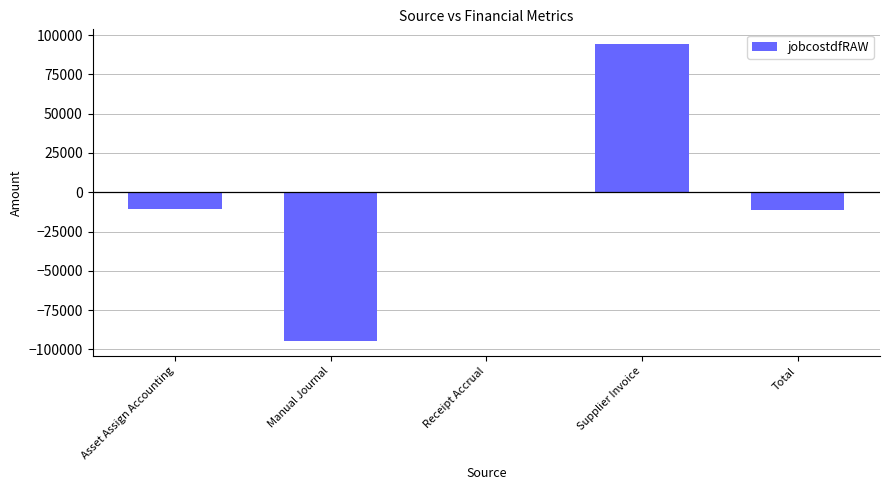

Are the bars horizontal?

No